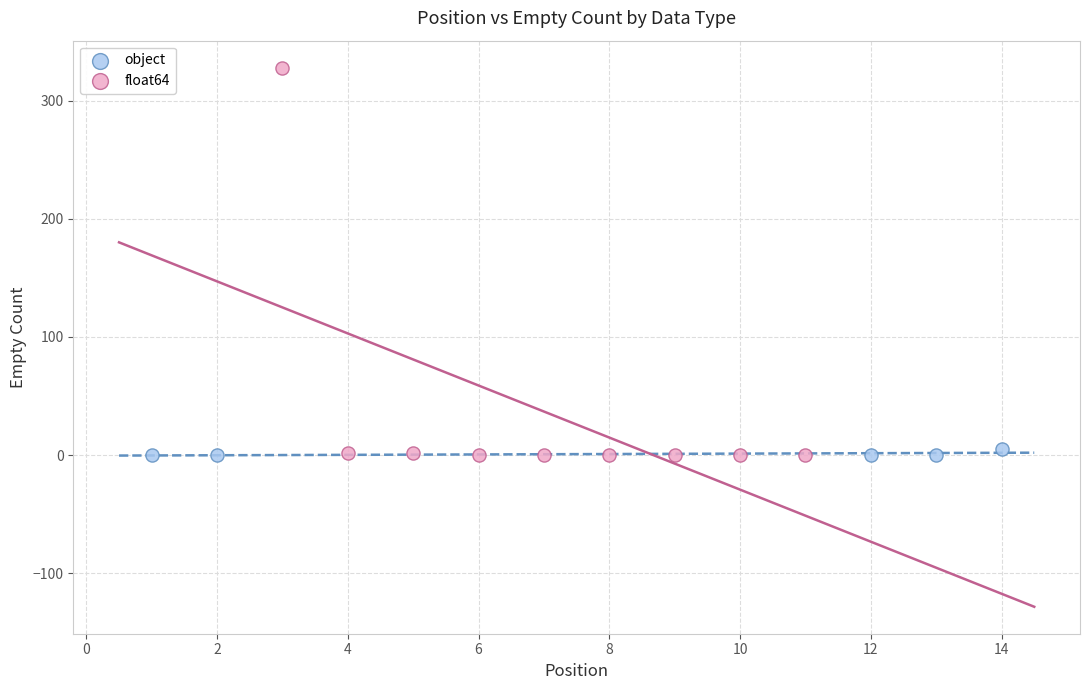

Which series reaches the maximum Y coordinate?

float64